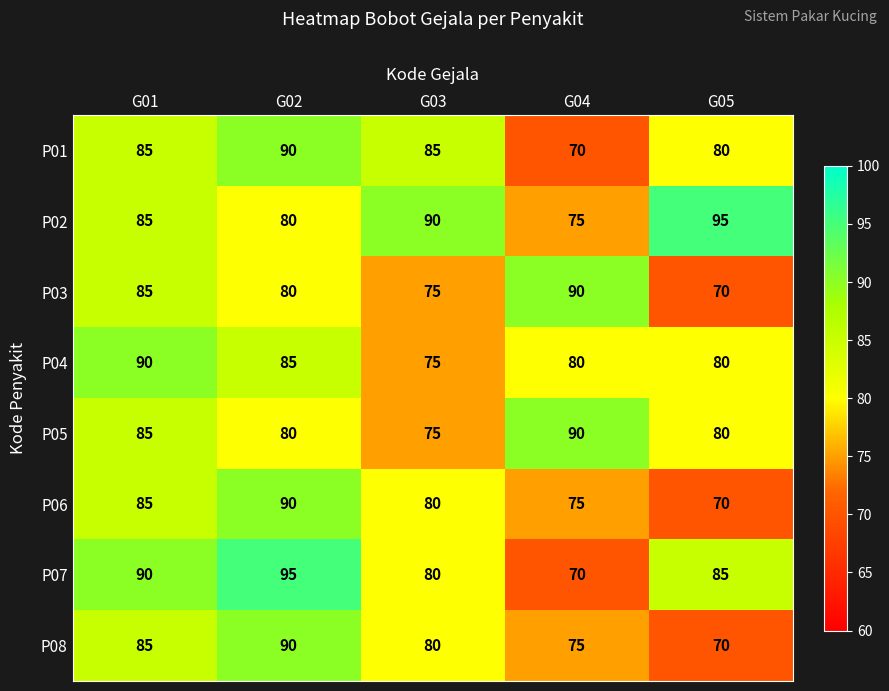

Which series has the largest range (max minus min)?

P07